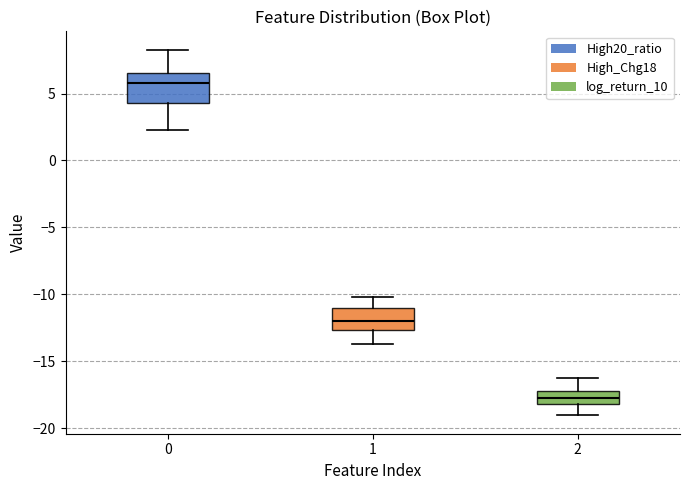

Reading left to right, read every box against the y-axis: the position of its median line, the range the box covers, and the ends of its whiskers. The values are not printed on the chart, so give them approximately, as read against the axis.

0: median 6.0, box 4.5 to 6.5, whiskers 2.5 to 8.5
1: median -12.0, box -12.5 to -11.0, whiskers -13.5 to -10.0
2: median -18.0 (inside the box), box -18.0 to -17.5, whiskers -19.0 to -16.5